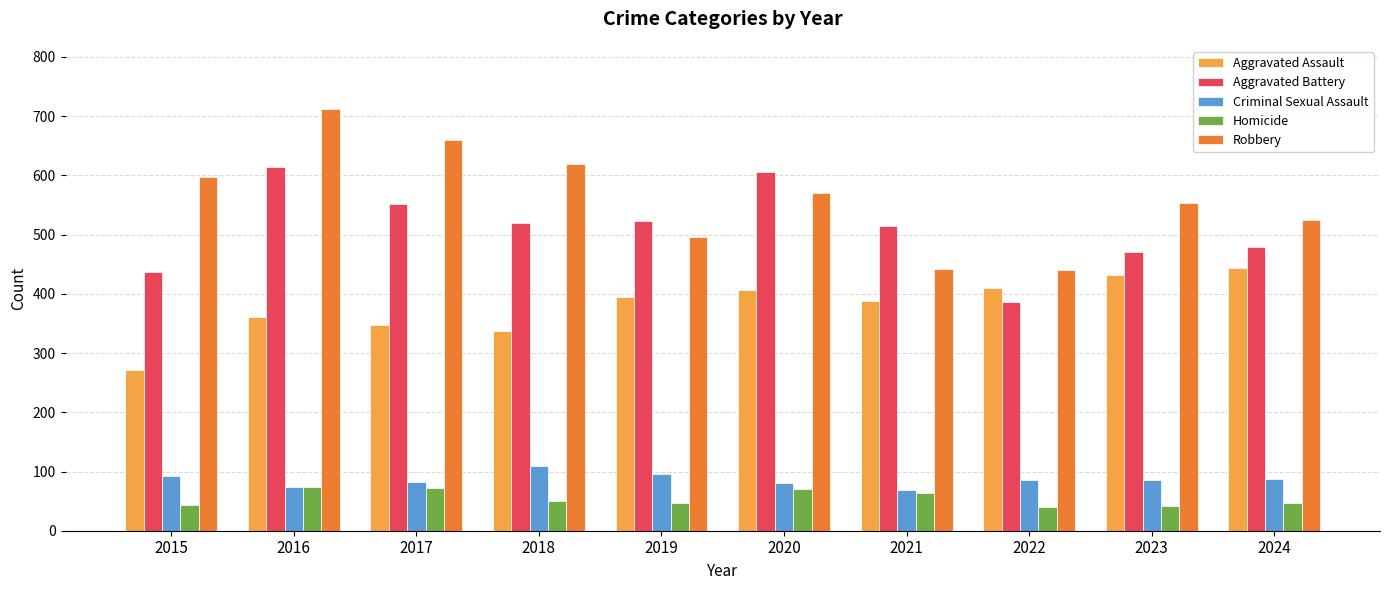

What value does the Aggravated Assault series have at 2021?

388